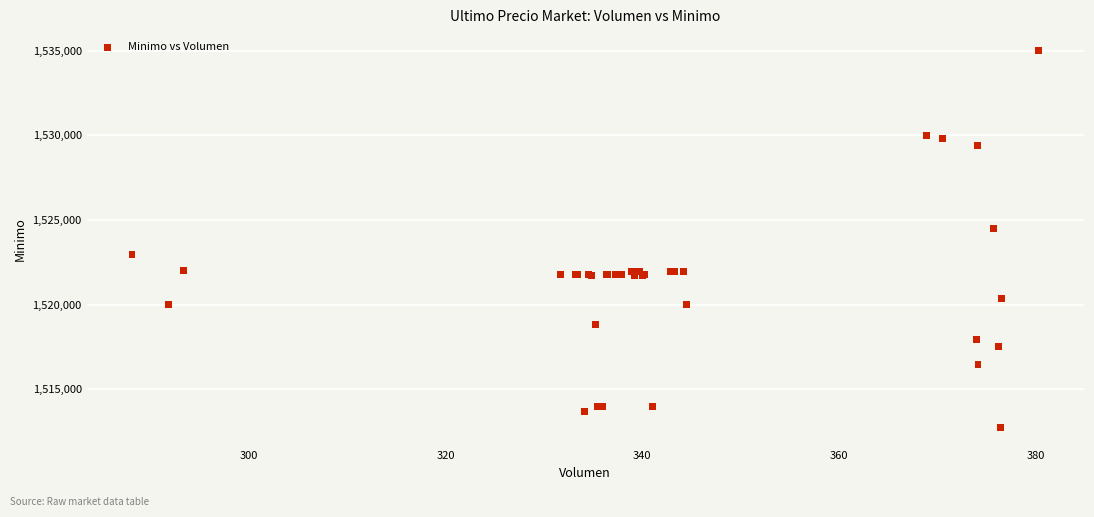

What Y value in the scatter plot is closest to 1523862?

1524513